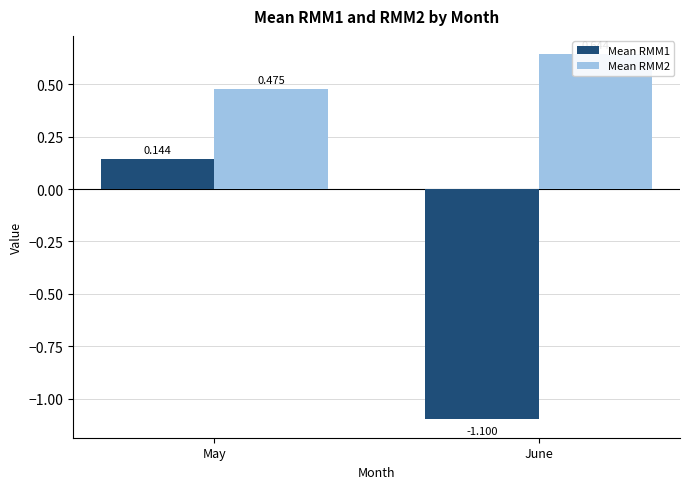

How many data points in Mean RMM1 are less than 0?

1